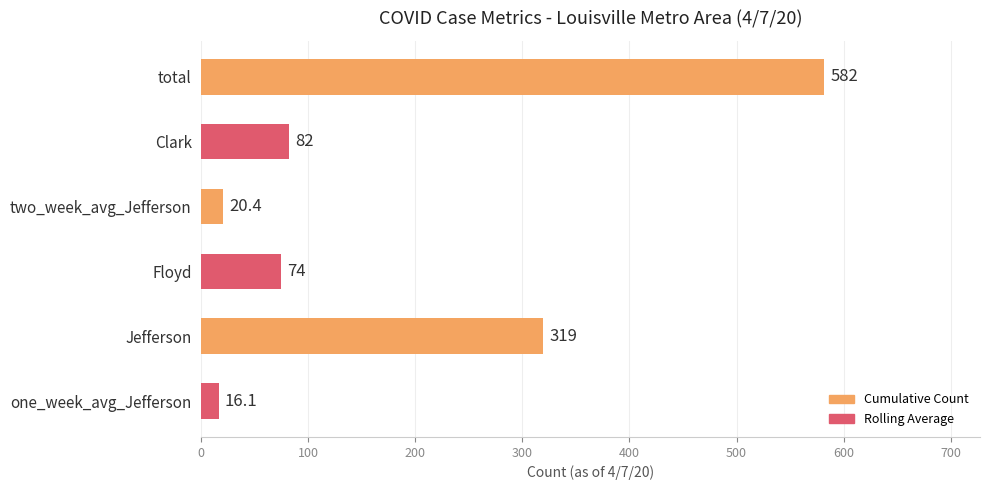

How many series are shown in this chart?

1